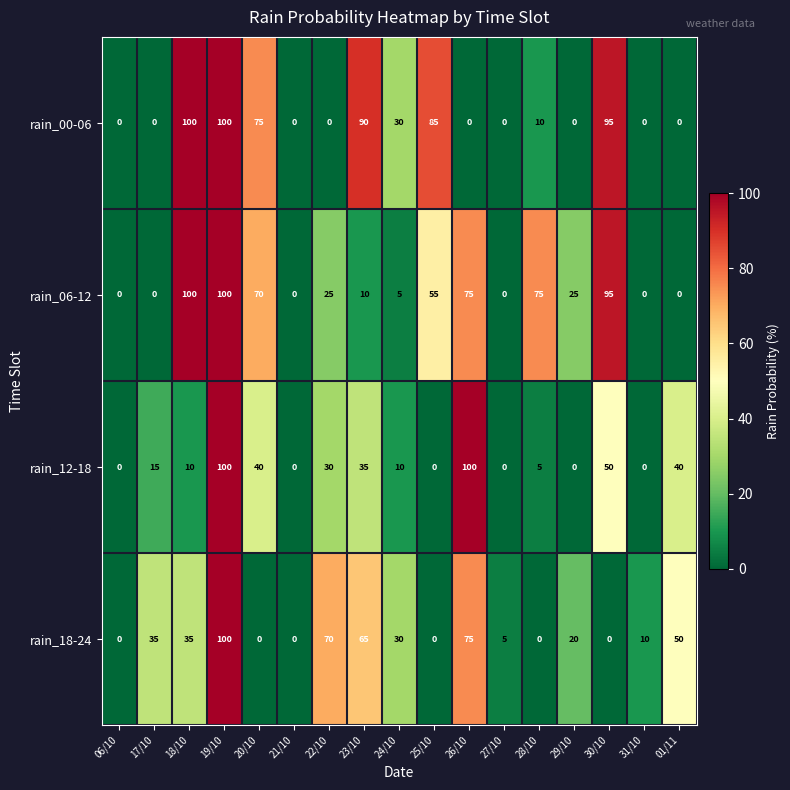

The value of rain_00-06 at 31/10 is 0. True or false?

True